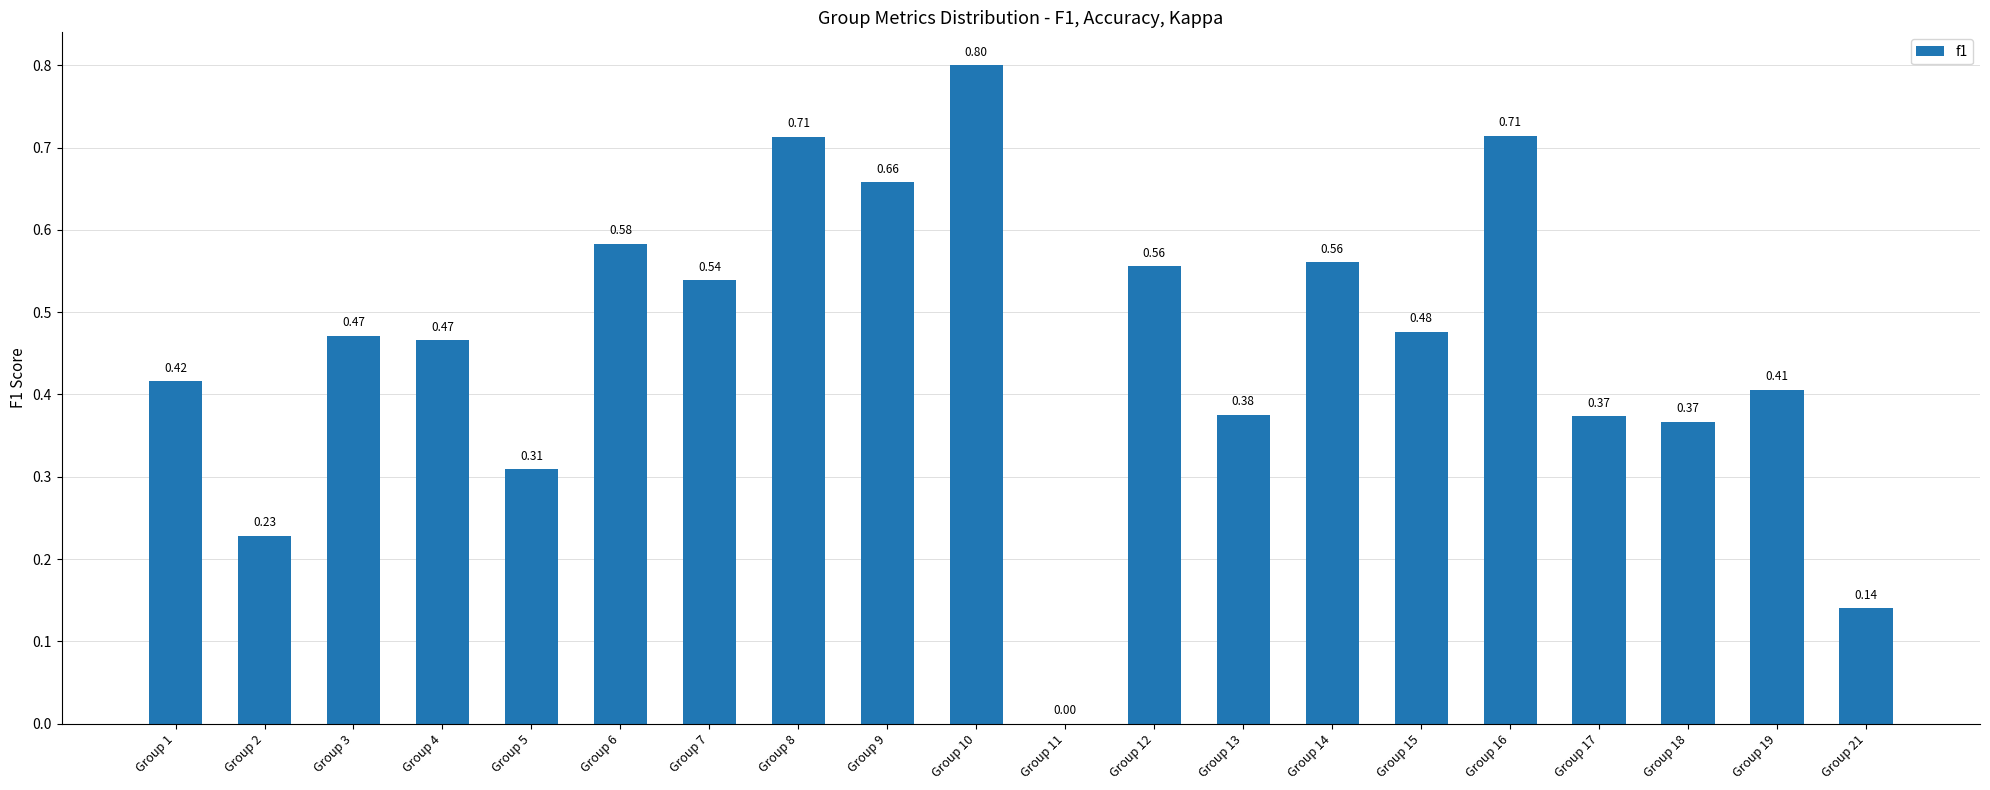

The value at Group 8 is 0.3. True or false?

False